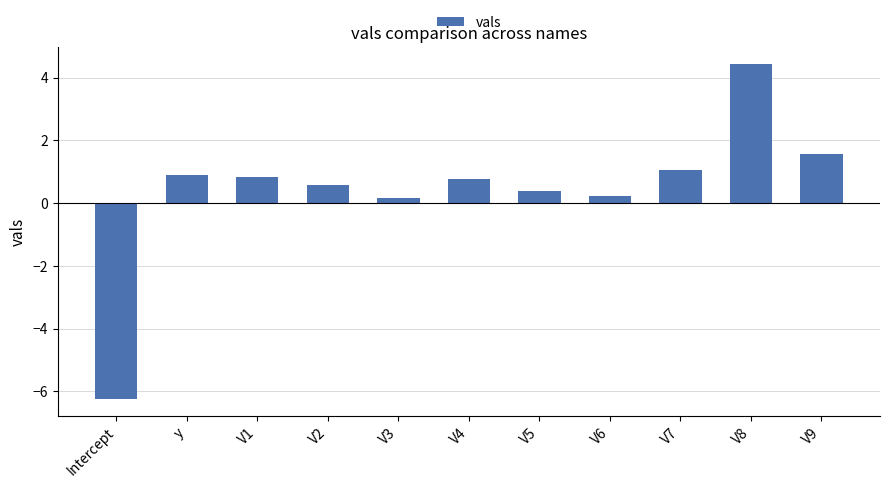

What is the approximate value at V2?

0.6